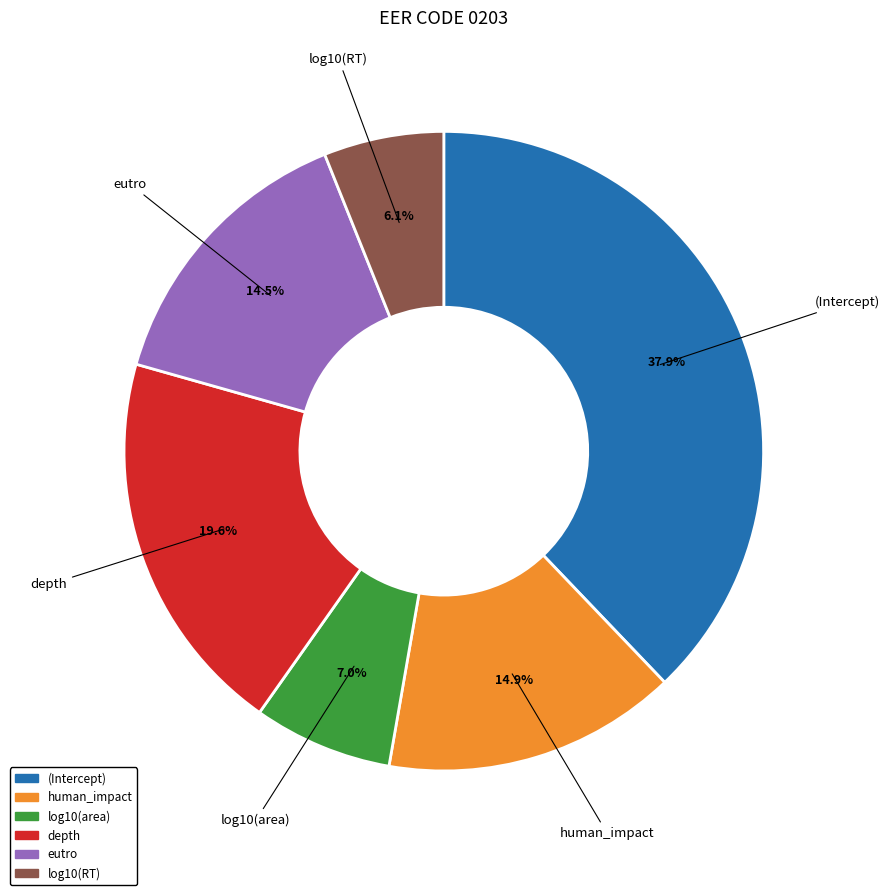

How many segments does this pie chart have?

6